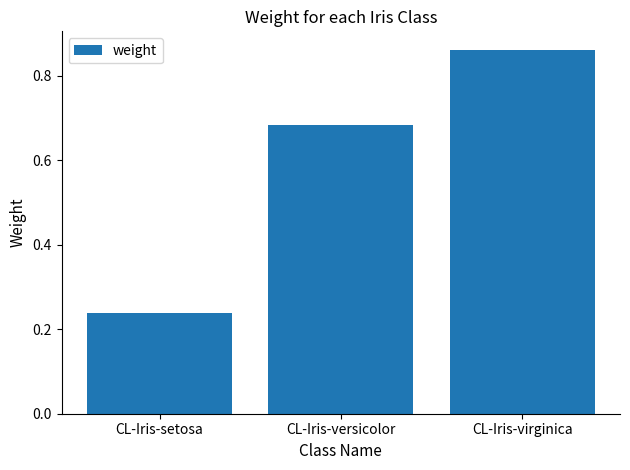

At which category does the chart reach its minimum across all series?

CL-Iris-setosa